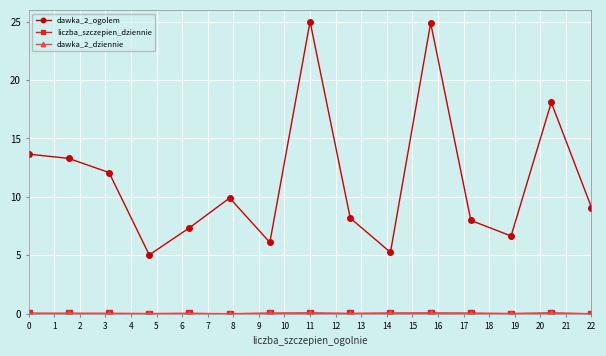

Which series has the largest total across all categories?

dawka_2_ogolem